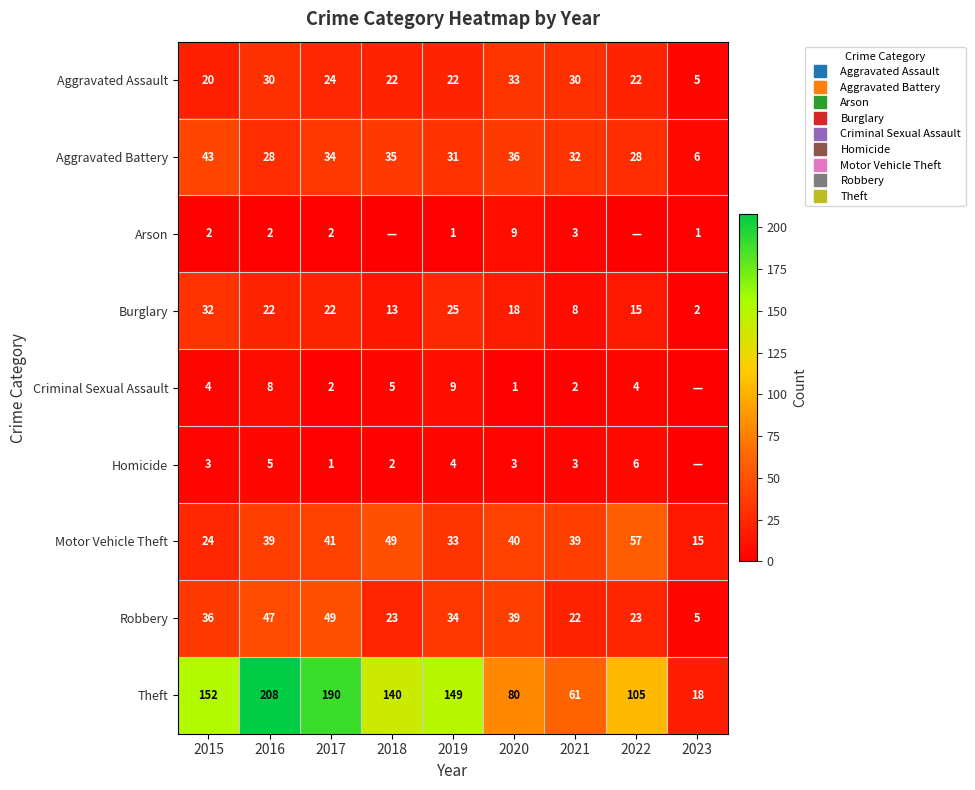

Count the Homicide values in the range 2 to 4.

5